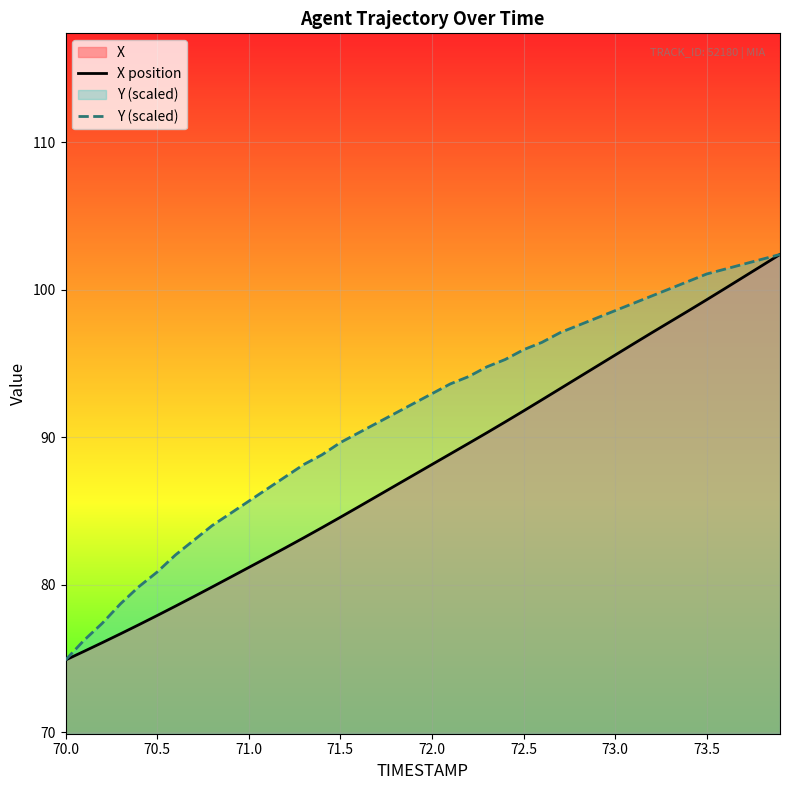

Reading left to right, transcribe all the data shown in this chart.

X position: 74.9	75.5	76.1	76.7	77.3	77.9	78.5	79.2	79.8	80.5	81.2	81.8	82.5	83.2	83.9	84.6	85.3	86.0	86.7	87.4	88.1	88.9	89.6	90.3	91.0	91.8	92.5	93.3	94.1	94.8	95.6	96.3	97.1	97.8	98.6	99.3	100.1	100.9	101.6	102.4
Y (scaled): 74.9	76.2	77.4	78.7	79.9	80.9	82.0	83.0	84.0	84.8	85.7	86.5	87.3	88.1	88.8	89.6	90.3	91.0	91.6	92.3	92.9	93.6	94.1	94.8	95.3	95.9	96.4	97.1	97.6	98.1	98.6	99.1	99.6	100.1	100.6	101.1	101.4	101.7	102.1	102.4